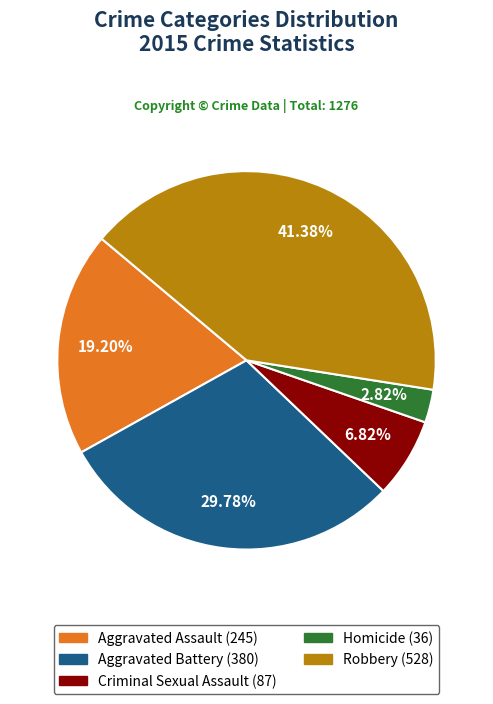

Does Robbery represent more than half of the total?

No